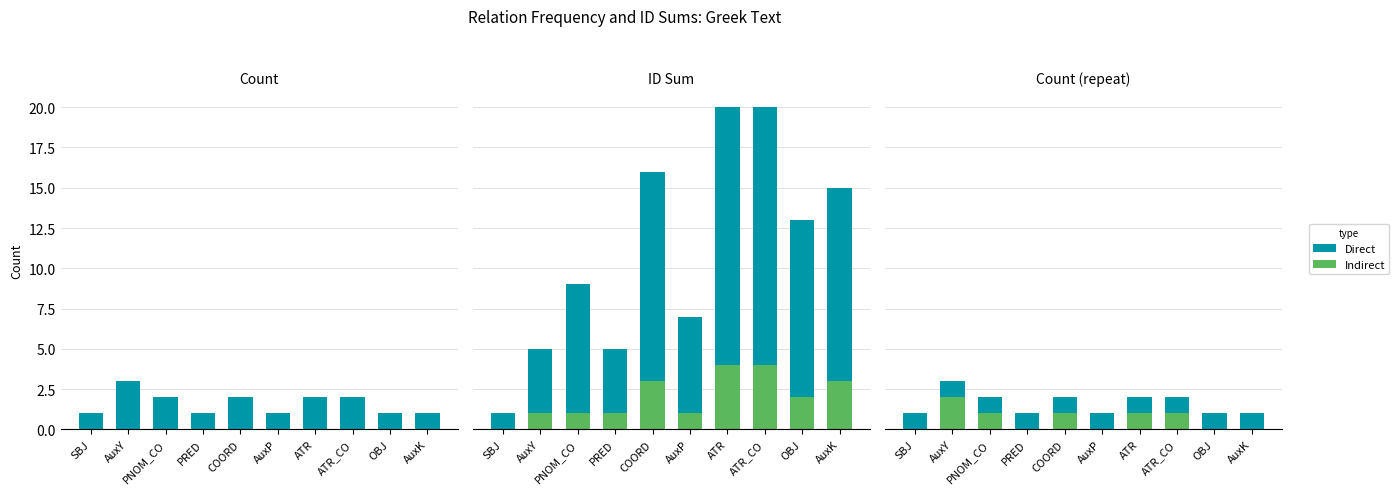

List the series in order of their overall mean, lowest first.

Indirect, Direct